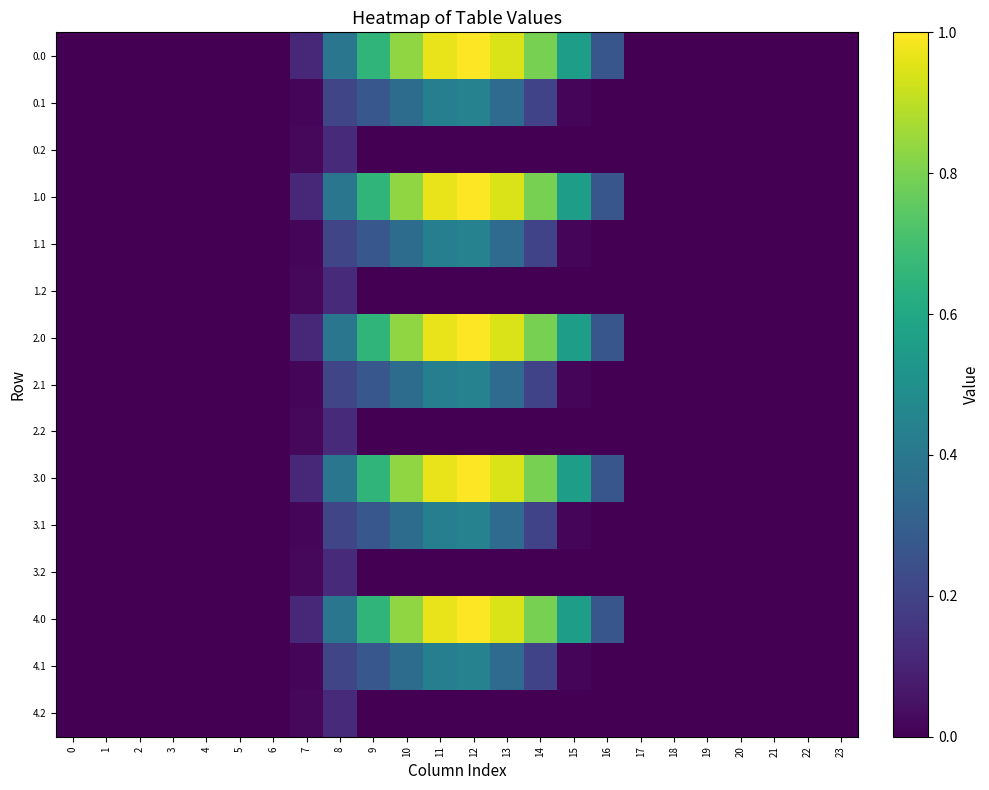

Reading left to right, extract all data points from this chart.

0.0: 0=0.0	1=0.0	2=0.0	3=0.0	4=0.0	5=0.0	6=0.0	7=0.1	8=0.4	9=0.7	10=0.8	11=1.0	12=1.0	13=0.9	14=0.8	15=0.6	16=0.3	17=0.0	18=0.0	19=0.0	20=0.0	21=0.0	22=0.0	23=0.0
0.1: 0=0.0	1=0.0	2=0.0	3=0.0	4=0.0	5=0.0	6=0.0	7=0.0	8=0.2	9=0.3	10=0.4	11=0.4	12=0.4	13=0.3	14=0.2	15=0.0	16=0.0	17=0.0	18=0.0	19=0.0	20=0.0	21=0.0	22=0.0	23=0.0
0.2: 0=0.0	1=0.0	2=0.0	3=0.0	4=0.0	5=0.0	6=0.0	7=0.0	8=0.1	9=0.0	10=0.0	11=0.0	12=0.0	13=0.0	14=0.0	15=0.0	16=0.0	17=0.0	18=0.0	19=0.0	20=0.0	21=0.0	22=0.0	23=0.0
1.0: 0=0.0	1=0.0	2=0.0	3=0.0	4=0.0	5=0.0	6=0.0	7=0.1	8=0.4	9=0.7	10=0.8	11=1.0	12=1.0	13=0.9	14=0.8	15=0.6	16=0.3	17=0.0	18=0.0	19=0.0	20=0.0	21=0.0	22=0.0	23=0.0
1.1: 0=0.0	1=0.0	2=0.0	3=0.0	4=0.0	5=0.0	6=0.0	7=0.0	8=0.2	9=0.3	10=0.4	11=0.4	12=0.4	13=0.3	14=0.2	15=0.0	16=0.0	17=0.0	18=0.0	19=0.0	20=0.0	21=0.0	22=0.0	23=0.0
1.2: 0=0.0	1=0.0	2=0.0	3=0.0	4=0.0	5=0.0	6=0.0	7=0.0	8=0.1	9=0.0	10=0.0	11=0.0	12=0.0	13=0.0	14=0.0	15=0.0	16=0.0	17=0.0	18=0.0	19=0.0	20=0.0	21=0.0	22=0.0	23=0.0
2.0: 0=0.0	1=0.0	2=0.0	3=0.0	4=0.0	5=0.0	6=0.0	7=0.1	8=0.4	9=0.7	10=0.8	11=1.0	12=1.0	13=0.9	14=0.8	15=0.6	16=0.3	17=0.0	18=0.0	19=0.0	20=0.0	21=0.0	22=0.0	23=0.0
2.1: 0=0.0	1=0.0	2=0.0	3=0.0	4=0.0	5=0.0	6=0.0	7=0.0	8=0.2	9=0.3	10=0.4	11=0.4	12=0.4	13=0.3	14=0.2	15=0.0	16=0.0	17=0.0	18=0.0	19=0.0	20=0.0	21=0.0	22=0.0	23=0.0
2.2: 0=0.0	1=0.0	2=0.0	3=0.0	4=0.0	5=0.0	6=0.0	7=0.0	8=0.1	9=0.0	10=0.0	11=0.0	12=0.0	13=0.0	14=0.0	15=0.0	16=0.0	17=0.0	18=0.0	19=0.0	20=0.0	21=0.0	22=0.0	23=0.0
3.0: 0=0.0	1=0.0	2=0.0	3=0.0	4=0.0	5=0.0	6=0.0	7=0.1	8=0.4	9=0.7	10=0.8	11=1.0	12=1.0	13=0.9	14=0.8	15=0.6	16=0.3	17=0.0	18=0.0	19=0.0	20=0.0	21=0.0	22=0.0	23=0.0
3.1: 0=0.0	1=0.0	2=0.0	3=0.0	4=0.0	5=0.0	6=0.0	7=0.0	8=0.2	9=0.3	10=0.4	11=0.4	12=0.4	13=0.3	14=0.2	15=0.0	16=0.0	17=0.0	18=0.0	19=0.0	20=0.0	21=0.0	22=0.0	23=0.0
3.2: 0=0.0	1=0.0	2=0.0	3=0.0	4=0.0	5=0.0	6=0.0	7=0.0	8=0.1	9=0.0	10=0.0	11=0.0	12=0.0	13=0.0	14=0.0	15=0.0	16=0.0	17=0.0	18=0.0	19=0.0	20=0.0	21=0.0	22=0.0	23=0.0
4.0: 0=0.0	1=0.0	2=0.0	3=0.0	4=0.0	5=0.0	6=0.0	7=0.1	8=0.4	9=0.7	10=0.8	11=1.0	12=1.0	13=0.9	14=0.8	15=0.6	16=0.3	17=0.0	18=0.0	19=0.0	20=0.0	21=0.0	22=0.0	23=0.0
4.1: 0=0.0	1=0.0	2=0.0	3=0.0	4=0.0	5=0.0	6=0.0	7=0.0	8=0.2	9=0.3	10=0.4	11=0.4	12=0.4	13=0.3	14=0.2	15=0.0	16=0.0	17=0.0	18=0.0	19=0.0	20=0.0	21=0.0	22=0.0	23=0.0
4.2: 0=0.0	1=0.0	2=0.0	3=0.0	4=0.0	5=0.0	6=0.0	7=0.0	8=0.1	9=0.0	10=0.0	11=0.0	12=0.0	13=0.0	14=0.0	15=0.0	16=0.0	17=0.0	18=0.0	19=0.0	20=0.0	21=0.0	22=0.0	23=0.0